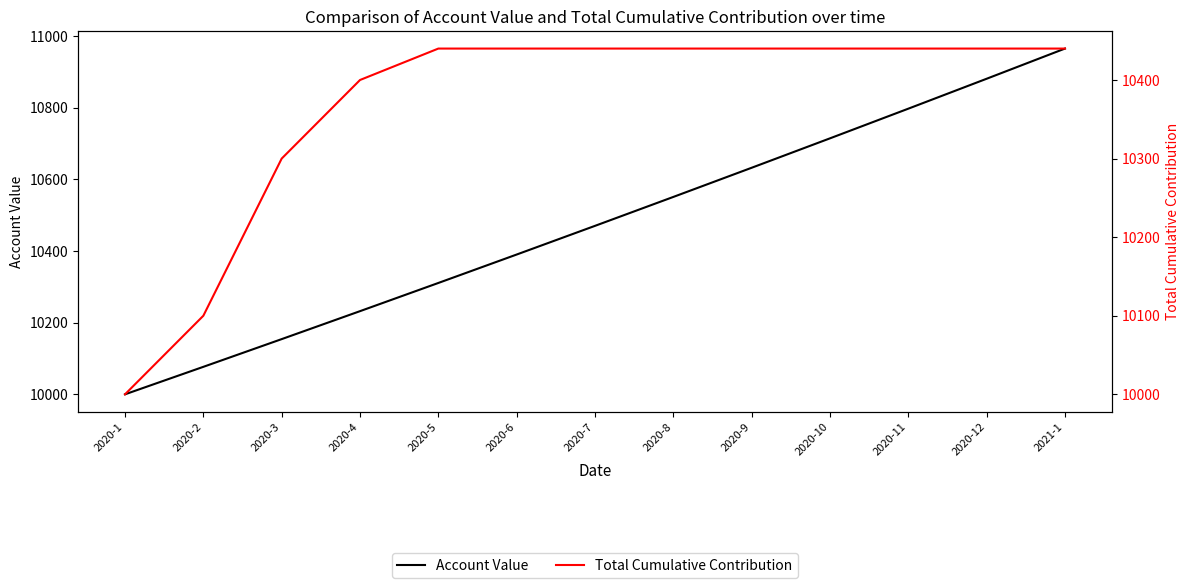

At which label does Total Cumulative Contribution reach its peak?

2020-5